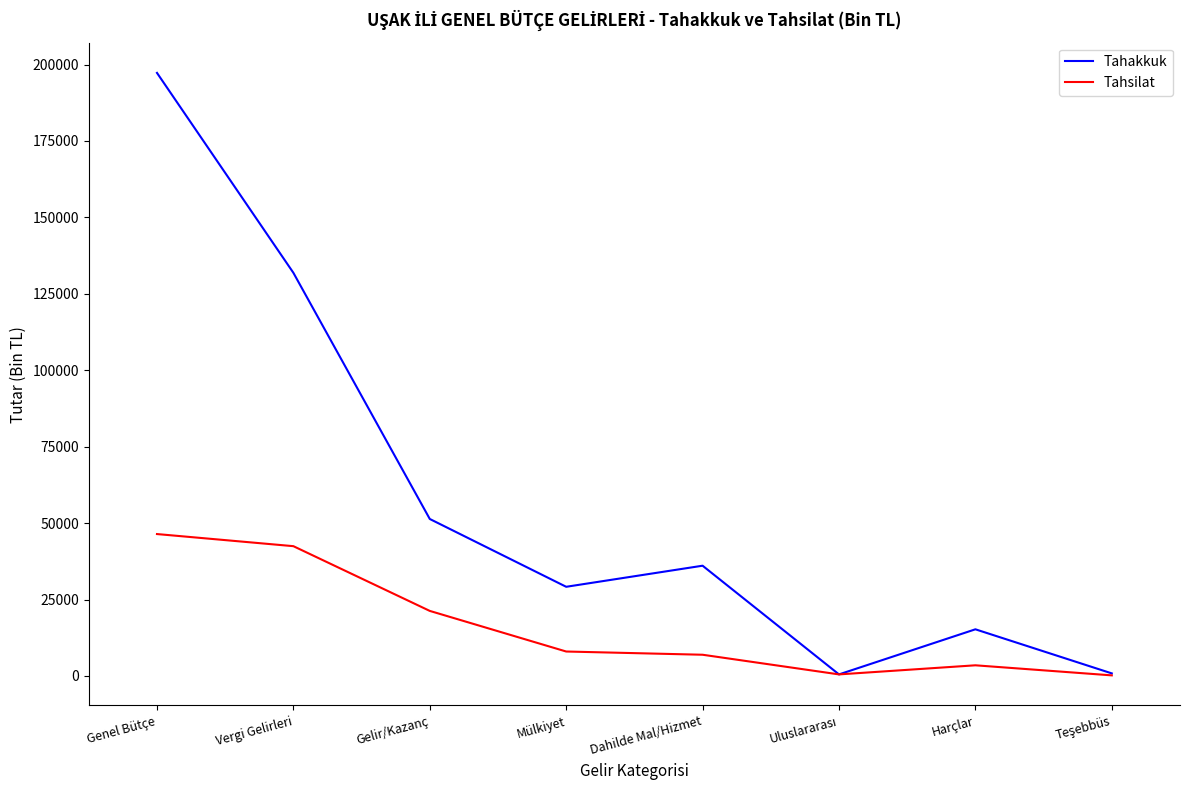

What is the spread (max minus min) of values at Genel Bütçe?

150840